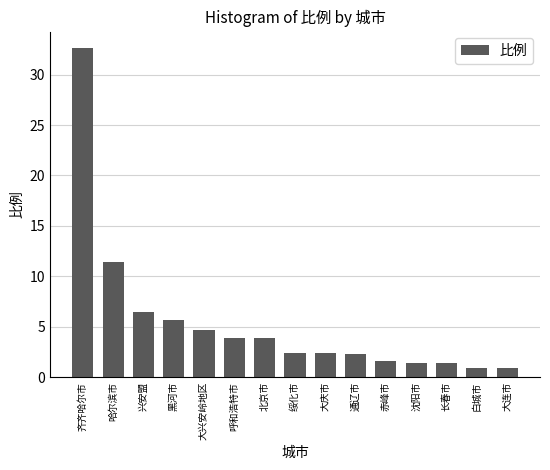

What is the difference between the maximum and second lowest values?

31.7